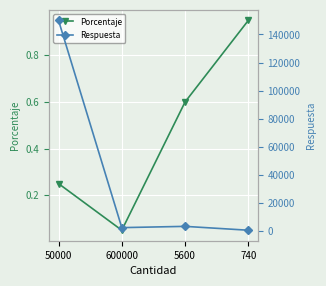

What is the difference between the second highest and second lowest values in the Porcentaje series?

0.3